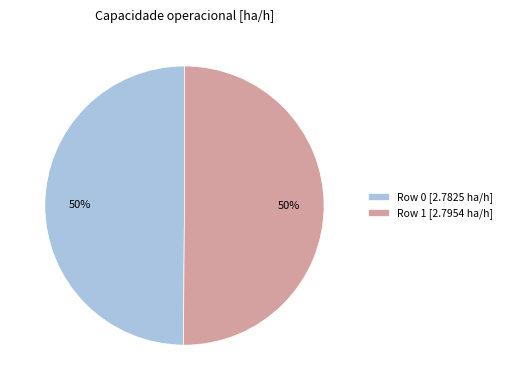

What is the ratio of the value at Row 1 [2.7954 ha/h] to the value at Row 0 [2.7825 ha/h]?

1.0